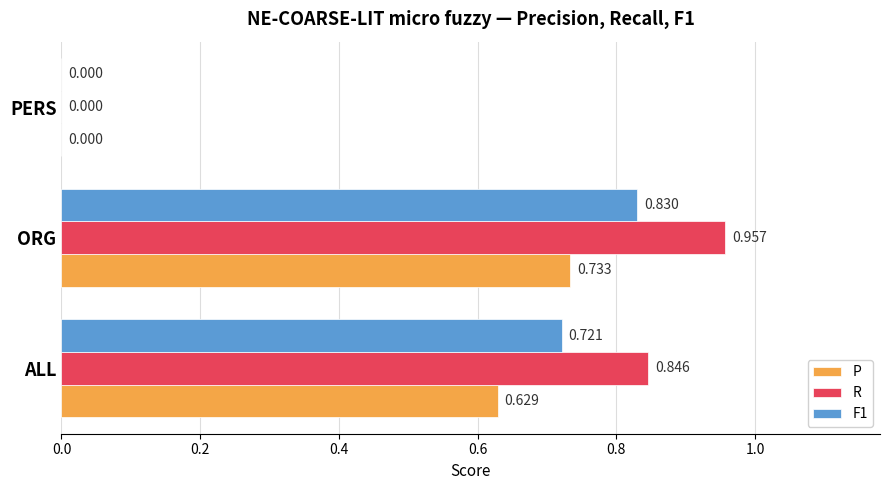

Which series has the largest total across all categories?

R